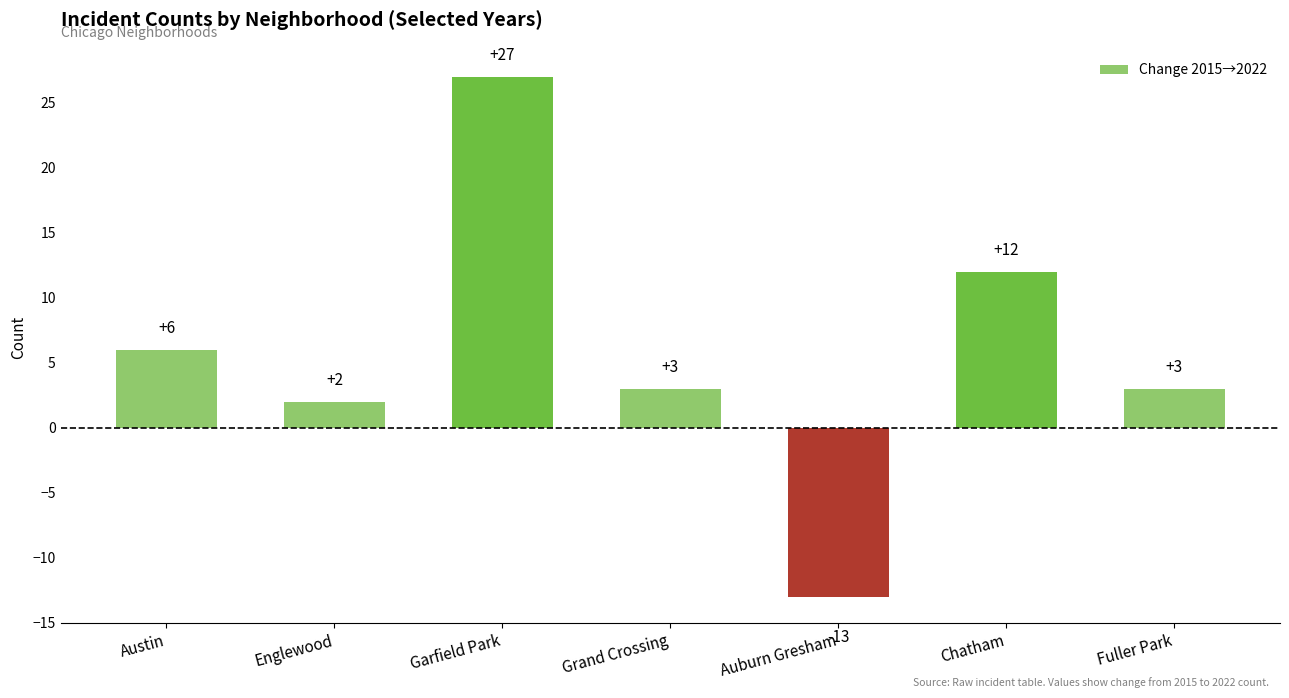

What is the difference between the values at Fuller Park and Chatham?

9